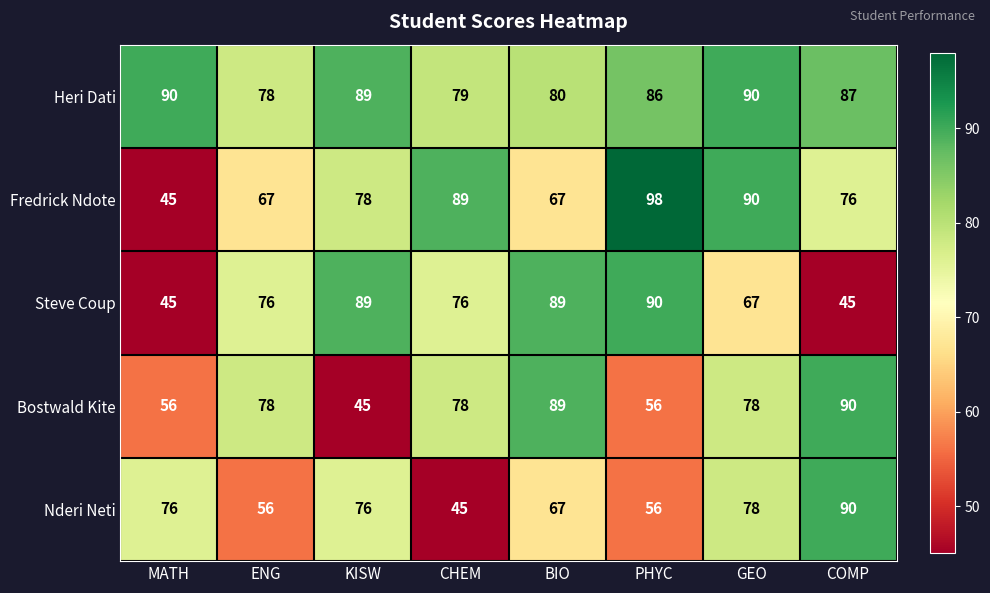

Count the number of categories in the chart.

8